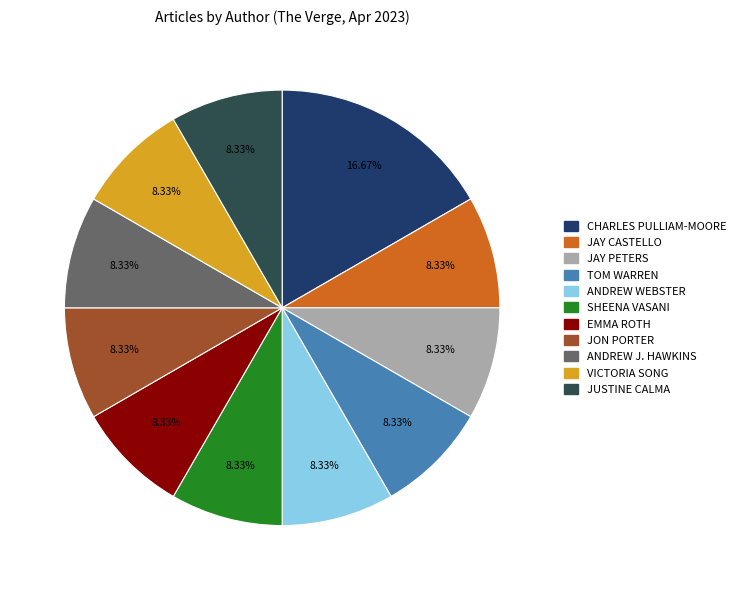

Which category has the biggest portion of the pie?

CHARLES PULLIAM-MOORE